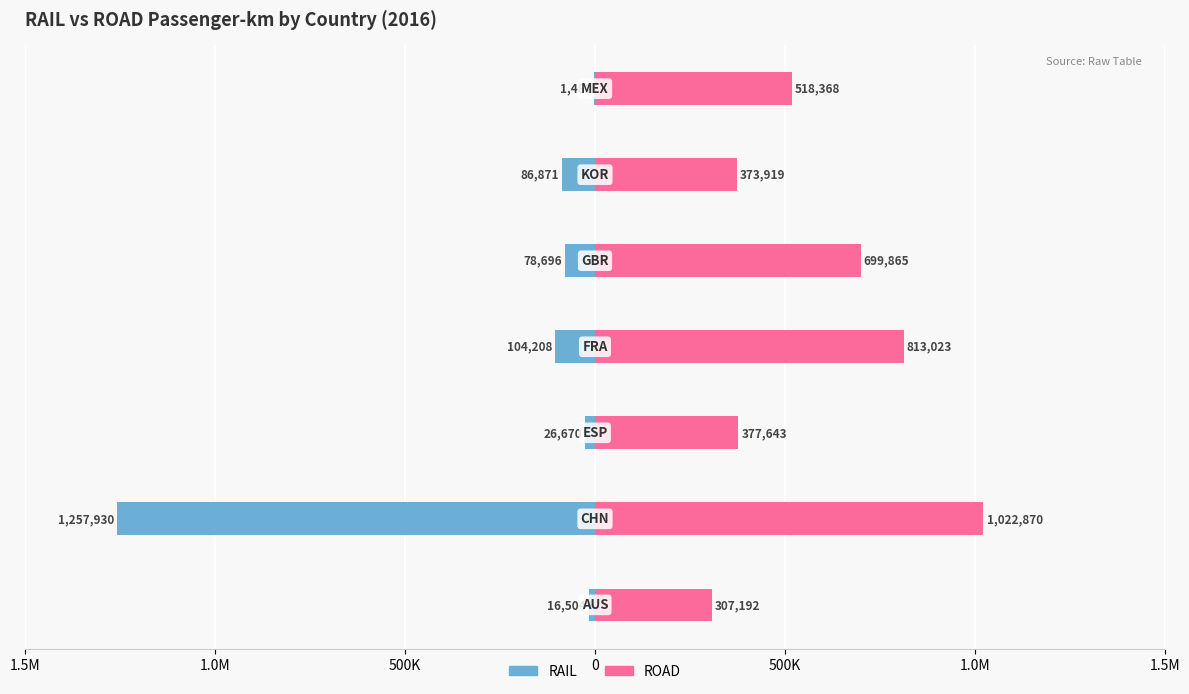

How many bars are there in total?

14